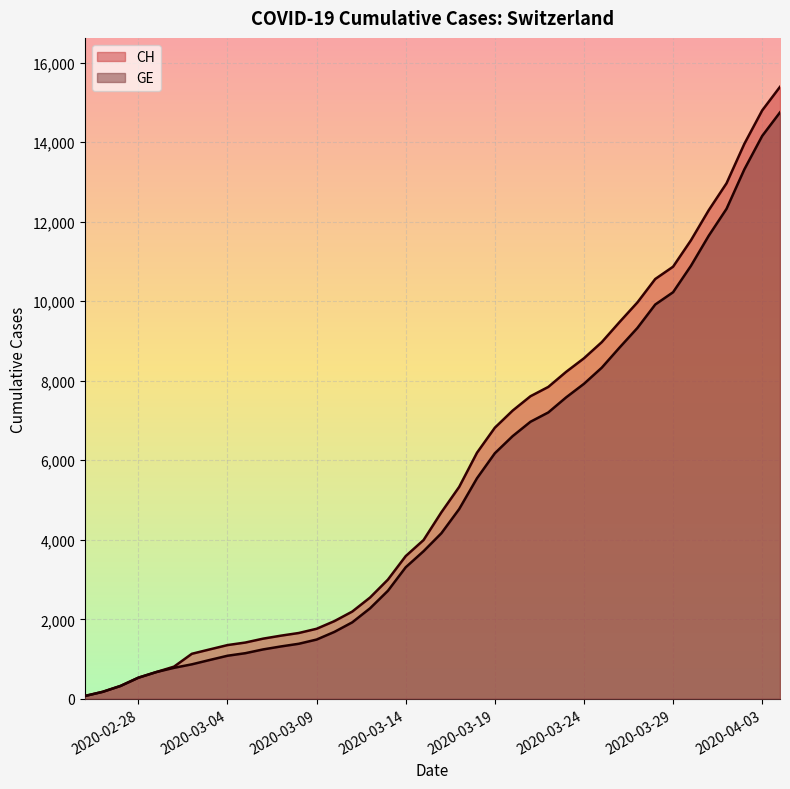

Which series changed the most between 2020-03-10 and 2020-03-25?

CH